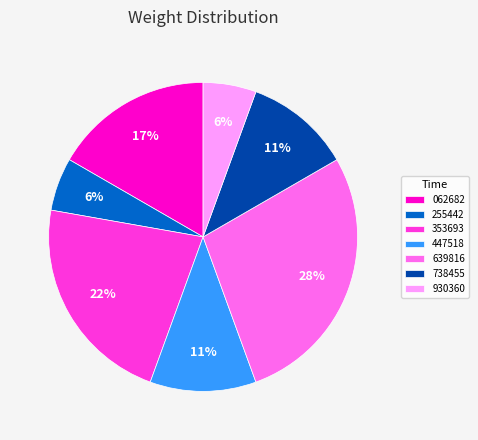

To the nearest percent, what is the average slice percentage?

14%